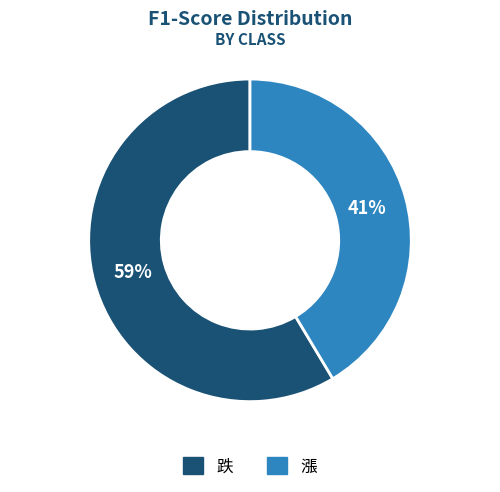

What is the smallest slice in the pie chart?

漲